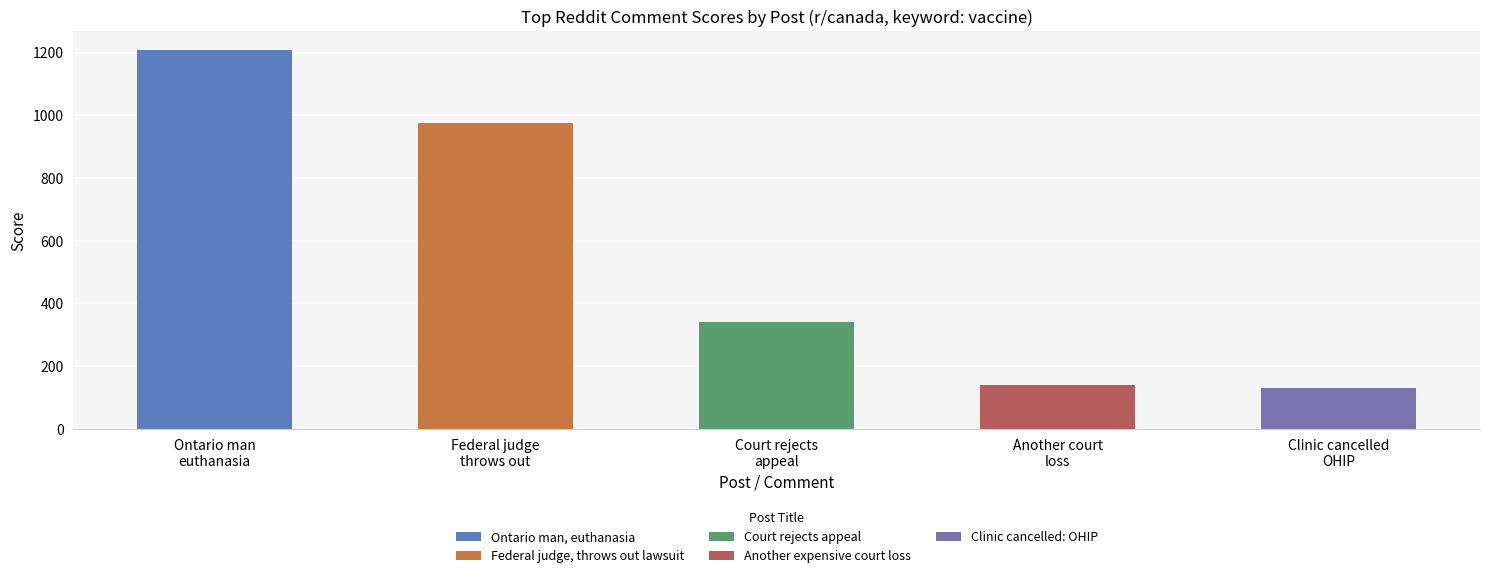

Reading left to right, extract all data points from this chart.

1208	976	342	140	129